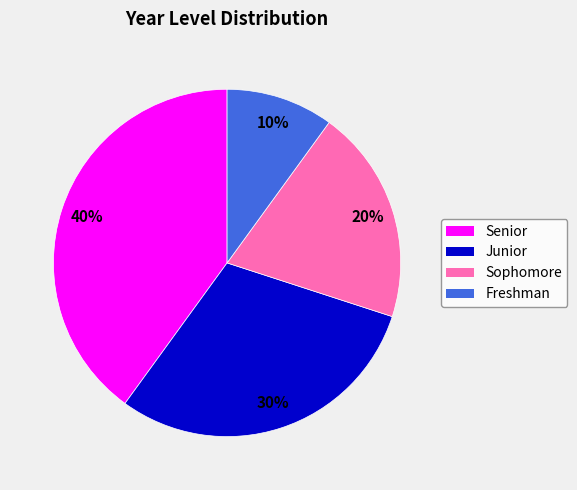

Approximately how many times larger is the value at Junior compared to Senior?

0.8